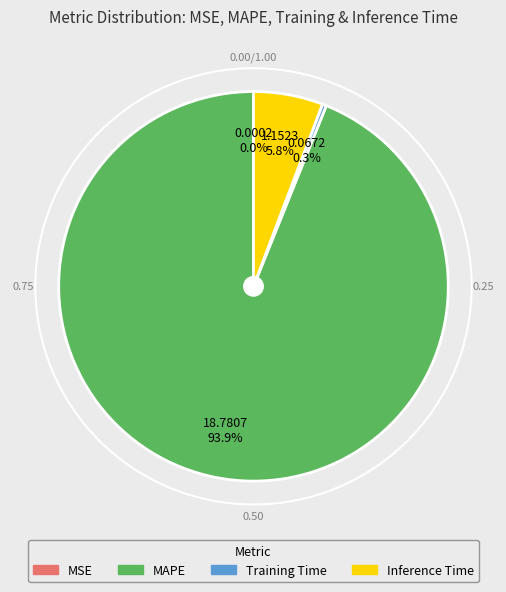

Does any single category account for the majority?

Yes